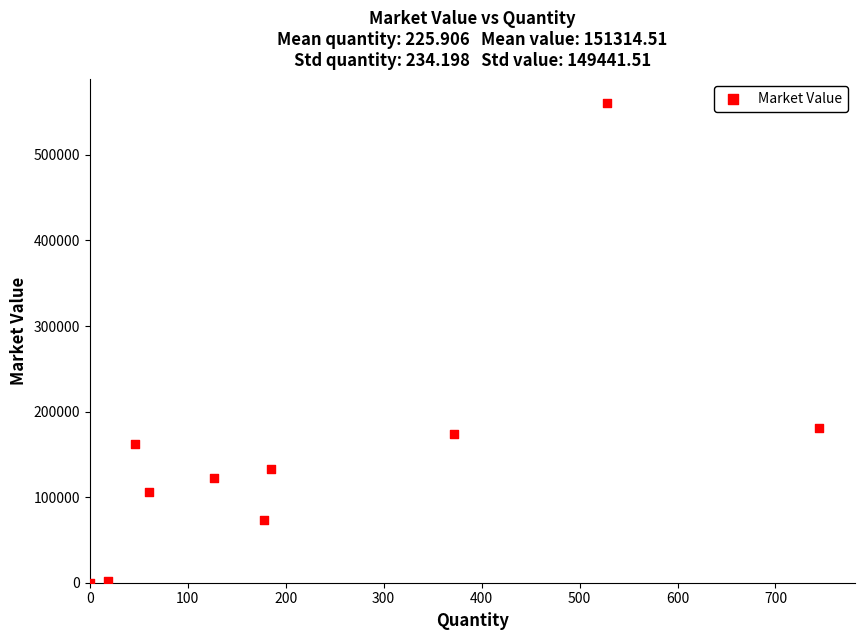

What is the average X value?

225.9